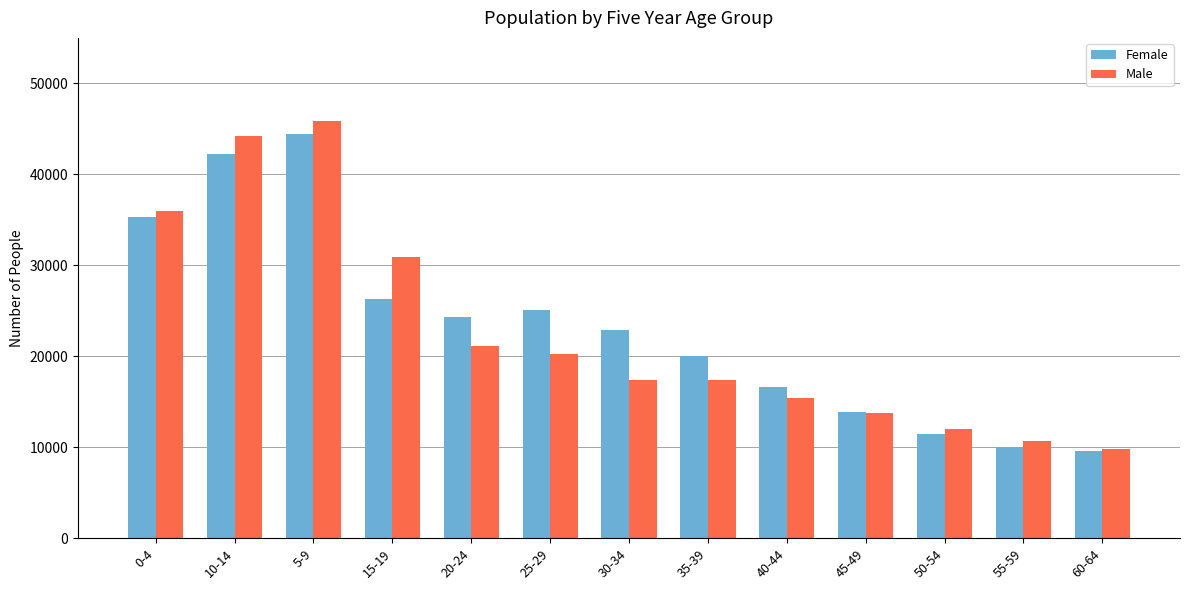

What is the approximate value of Male at 60-64, to the nearest 50?

9750